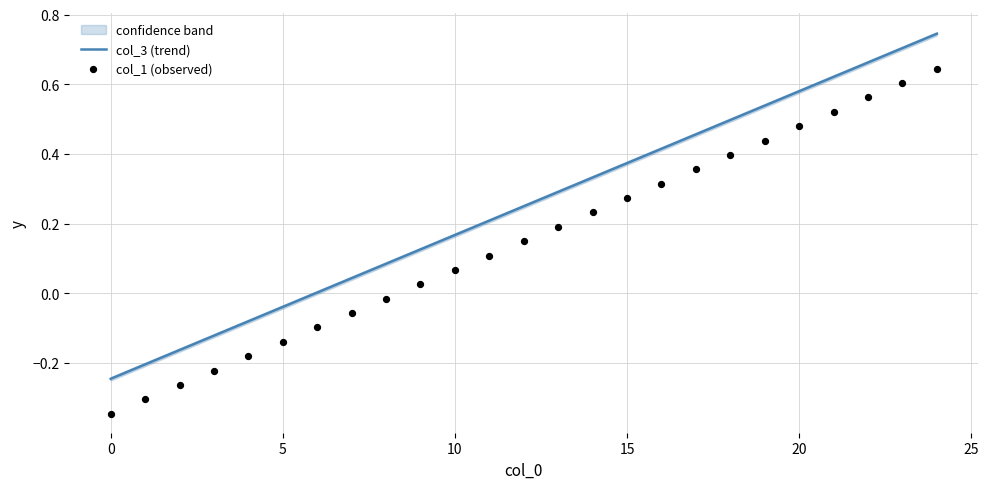

At how many categories does at least one series exceed 0?

19